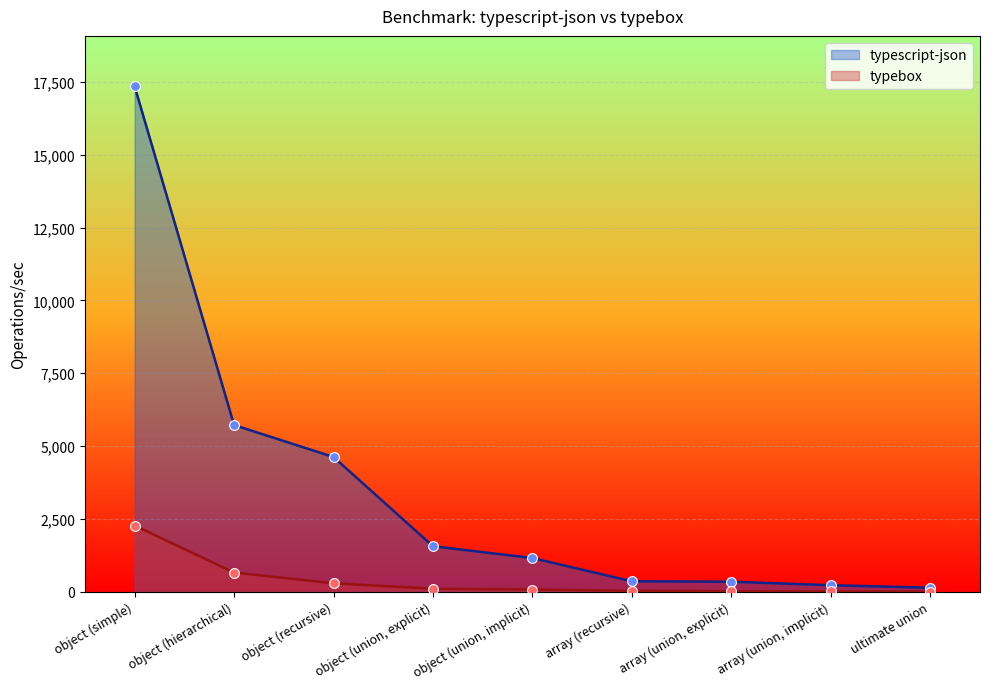

What are all the series names shown in the legend?

typescript-json, typebox